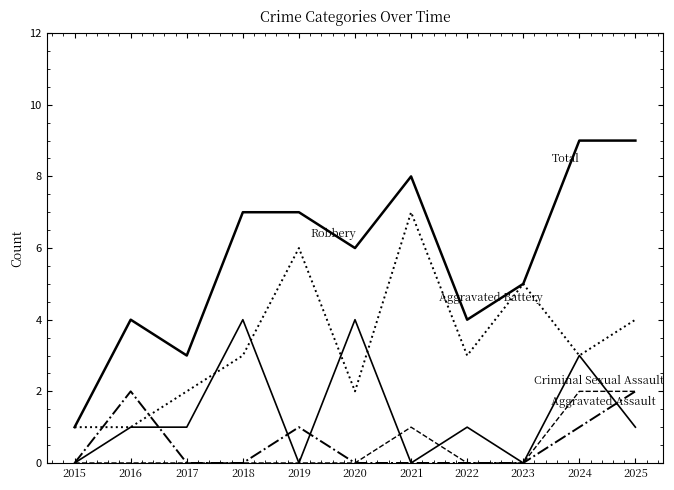

Does the chart have visible grid lines?

No